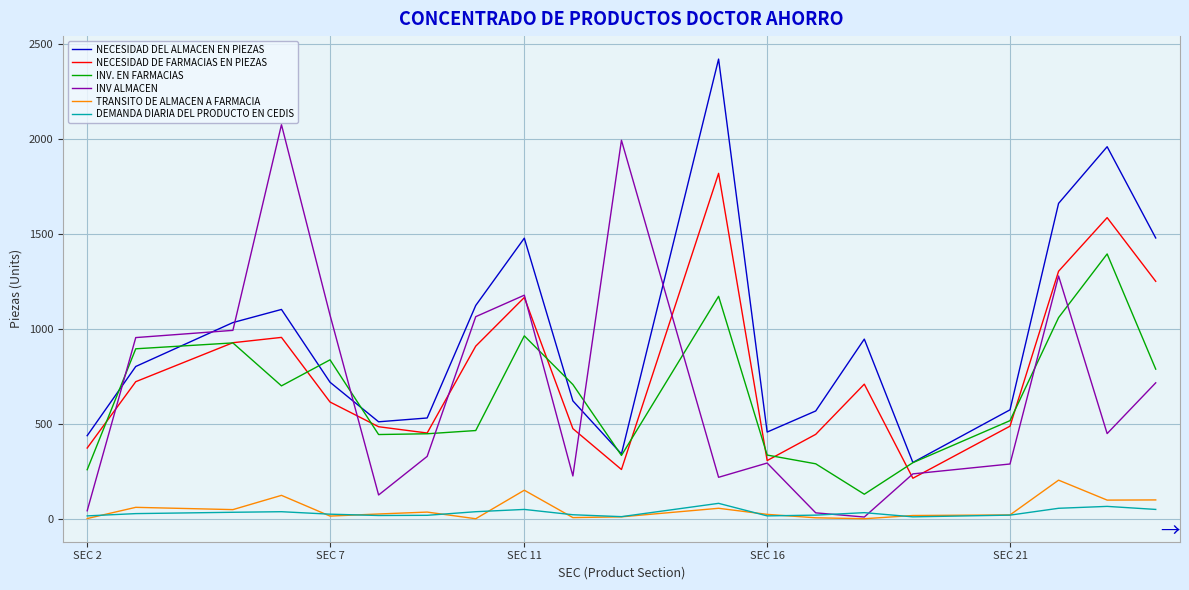

List the series in order of their peak value, highest first.

NECESIDAD DEL ALMACEN EN PIEZAS, INV ALMACEN, NECESIDAD DE FARMACIAS EN PIEZAS, INV. EN FARMACIAS, TRANSITO DE ALMACEN A FARMACIA, DEMANDA DIARIA DEL PRODUCTO EN CEDIS